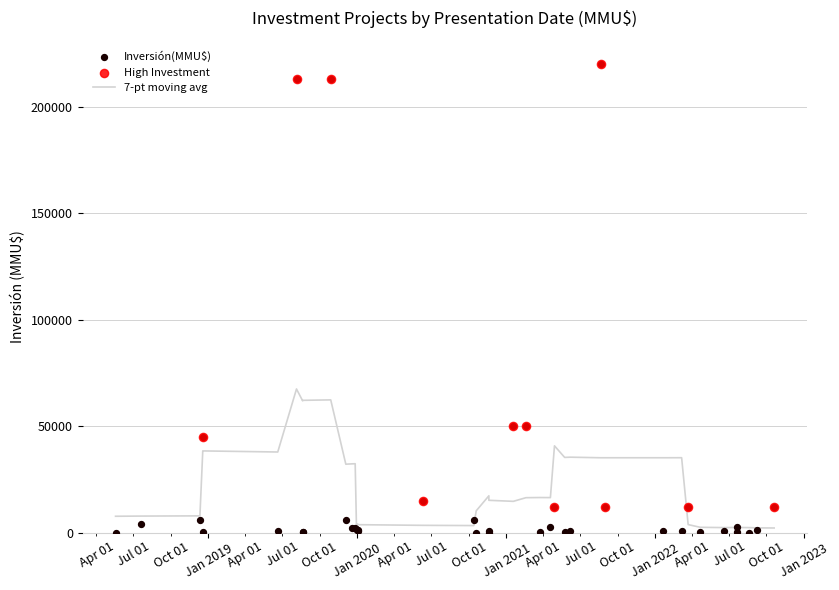

Between 14 and 5, which is larger?

14